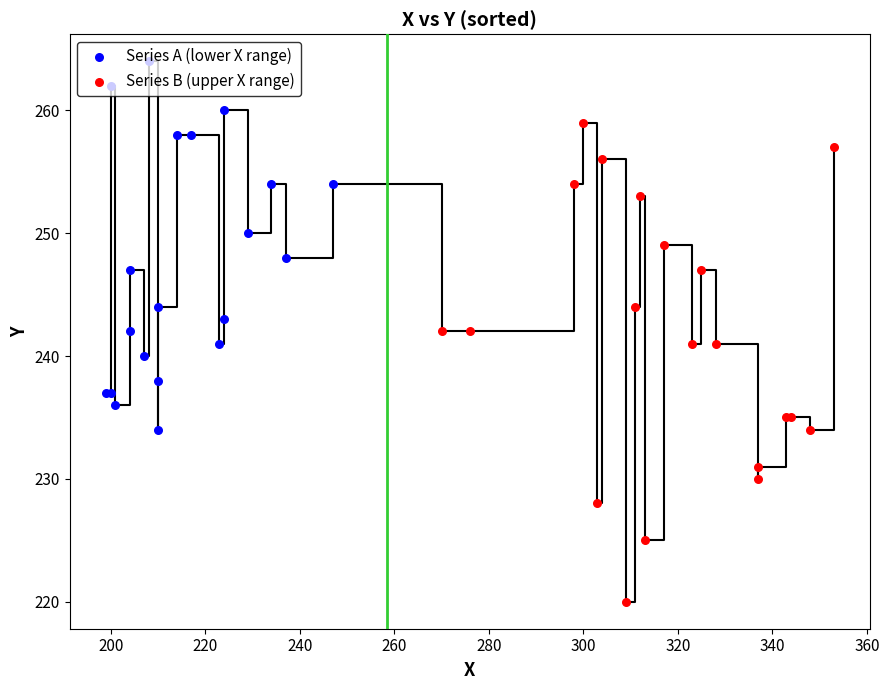

What are all the series names shown in the legend?

Series A (lower X range), Series B (upper X range)